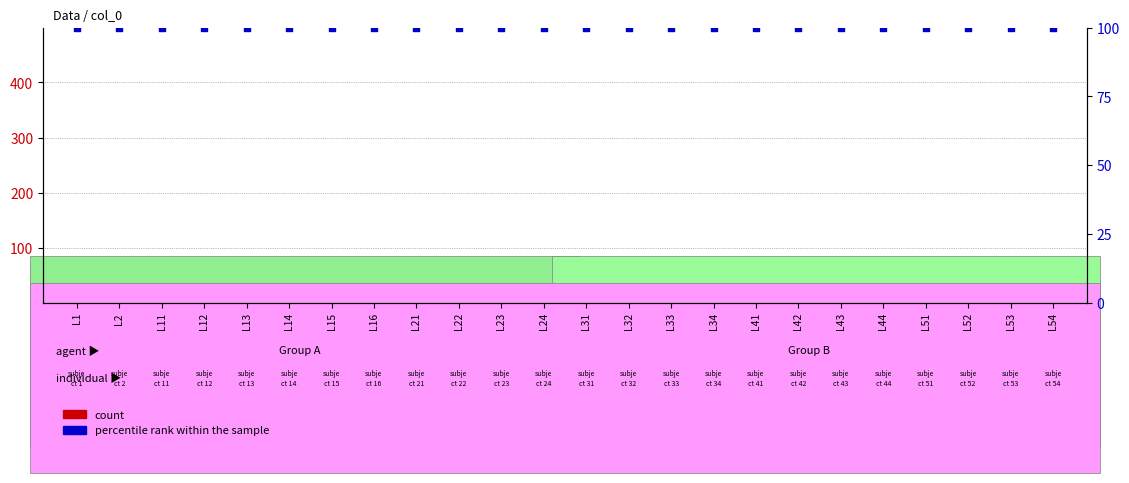

Which series contains the highest Y value?

percentile rank within the sample